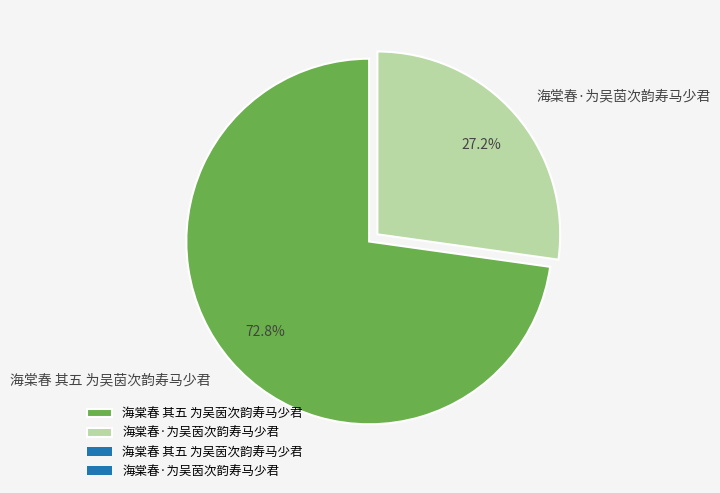

Is the sum of 海棠春·为吴茵次韵寿马少君 and 海棠春 其五 为吴茵次韵寿马少君 greater than half?

Yes